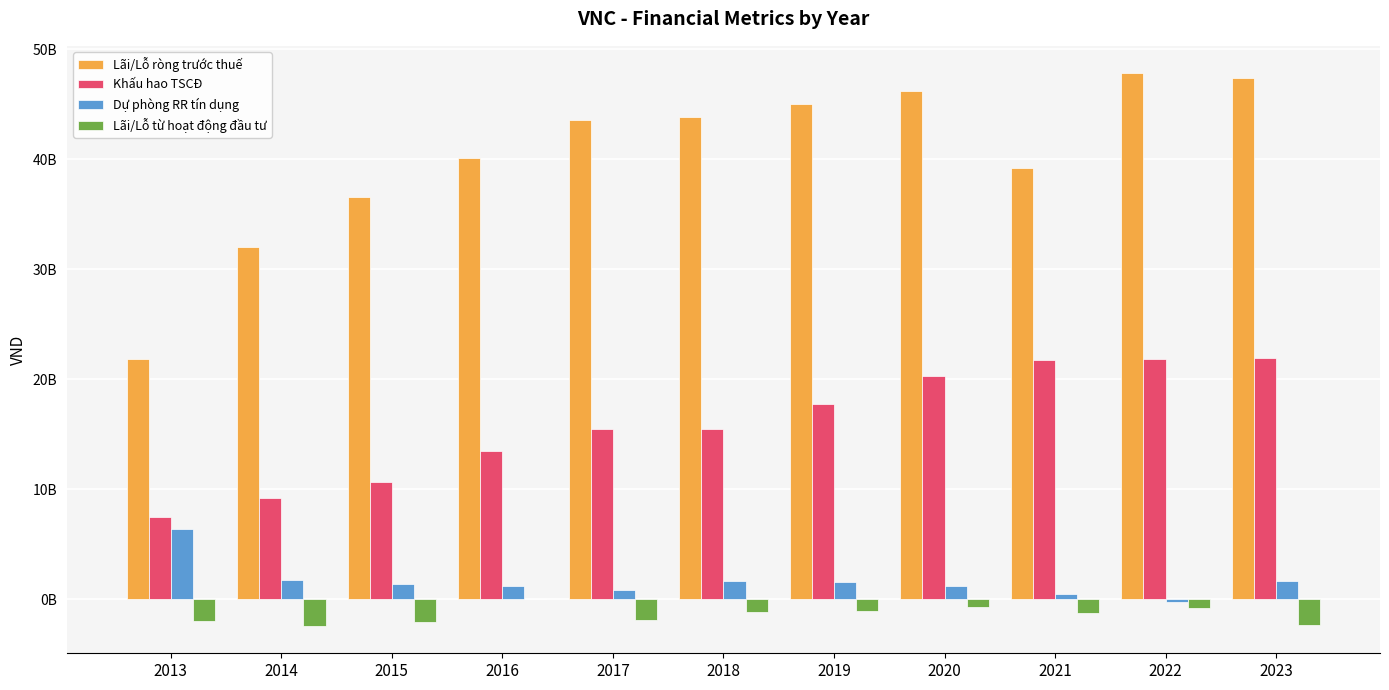

Does the chart contain stacked bars?

No